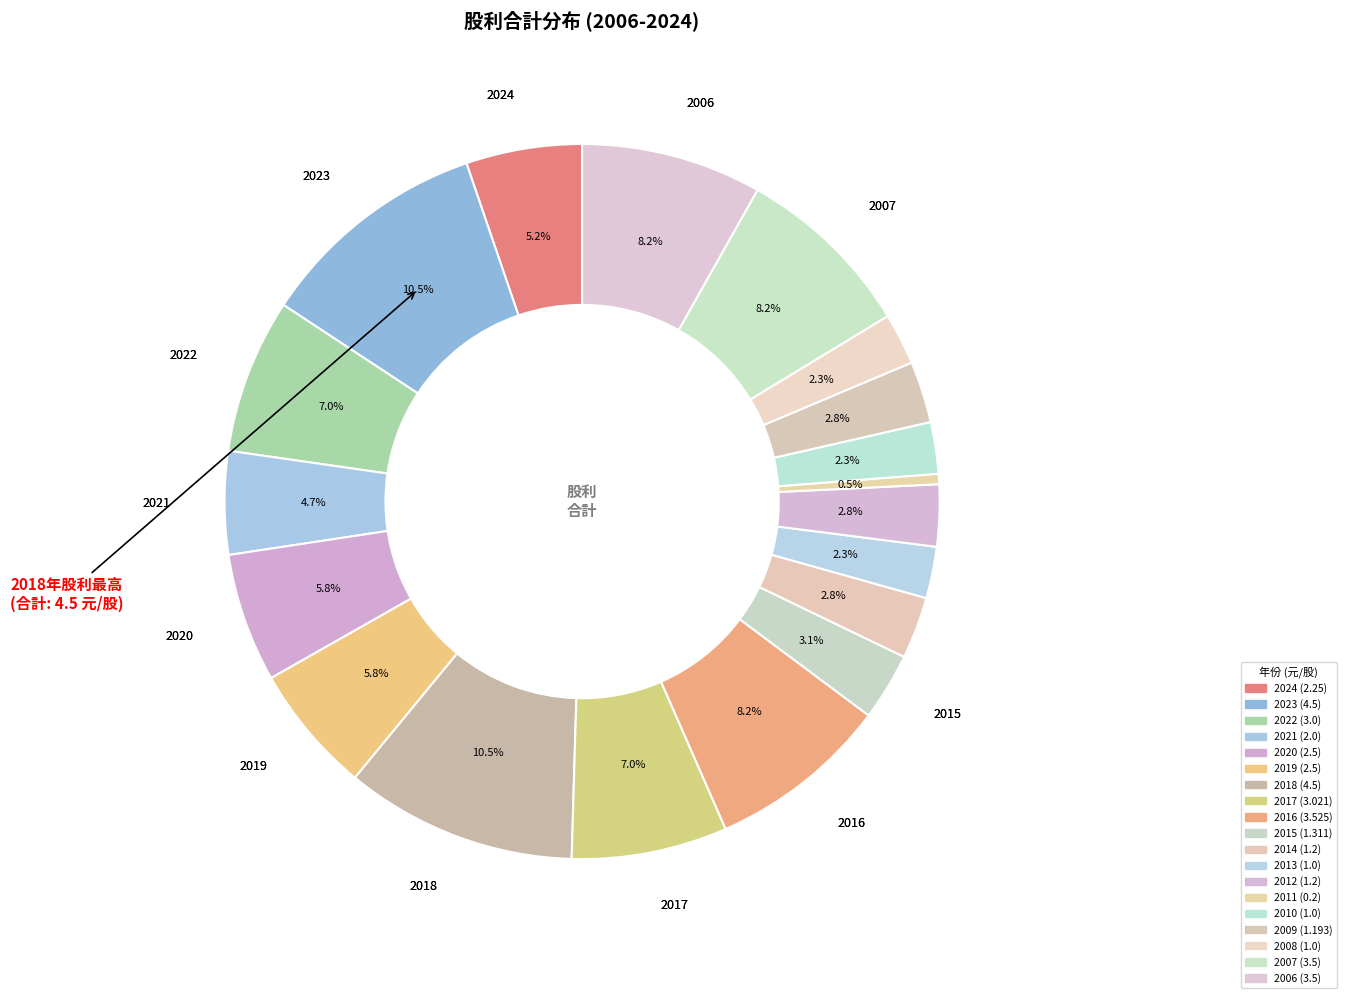

Count the number of slices in the pie.

19